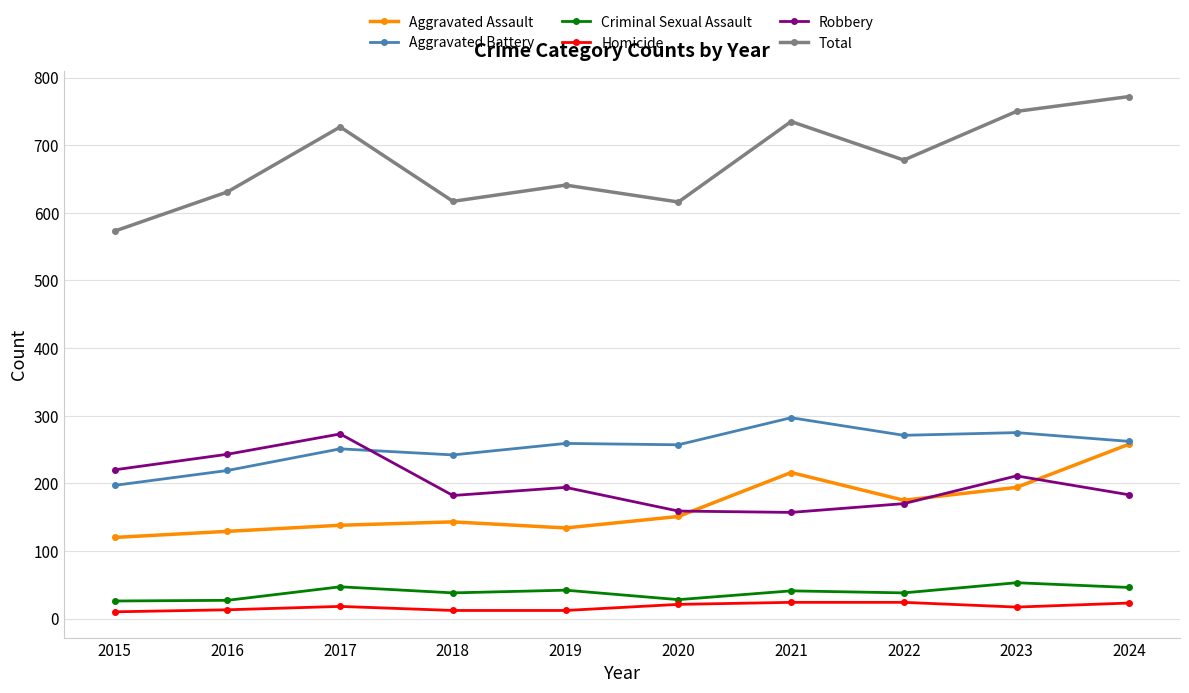

What is the total value across all series at 2024?

1544